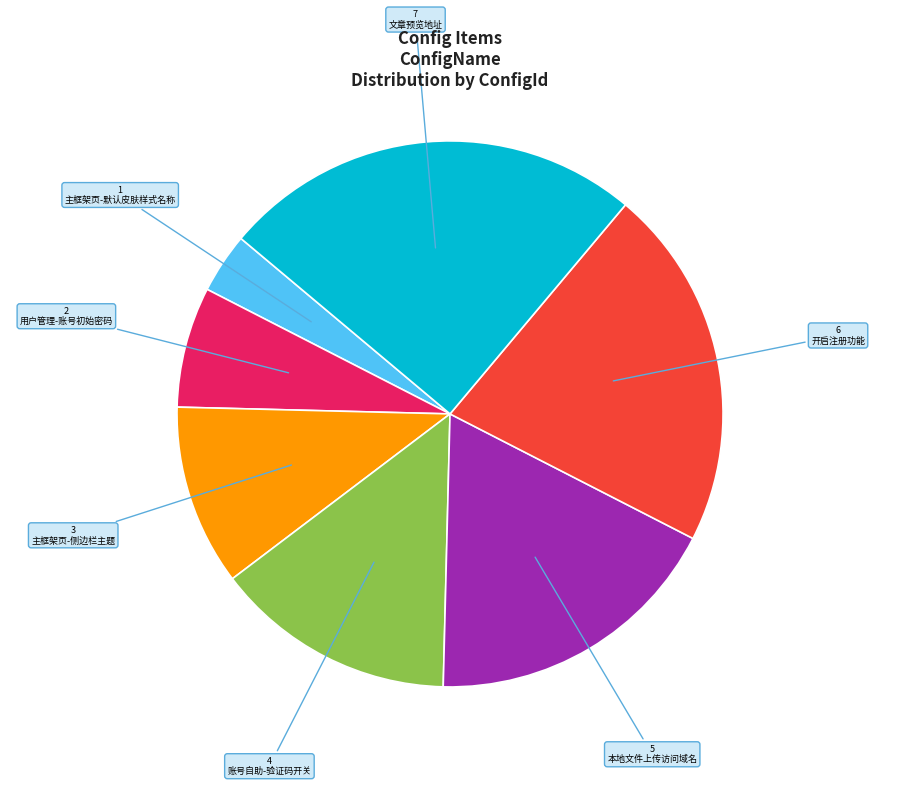

Is there a majority slice in this chart?

No